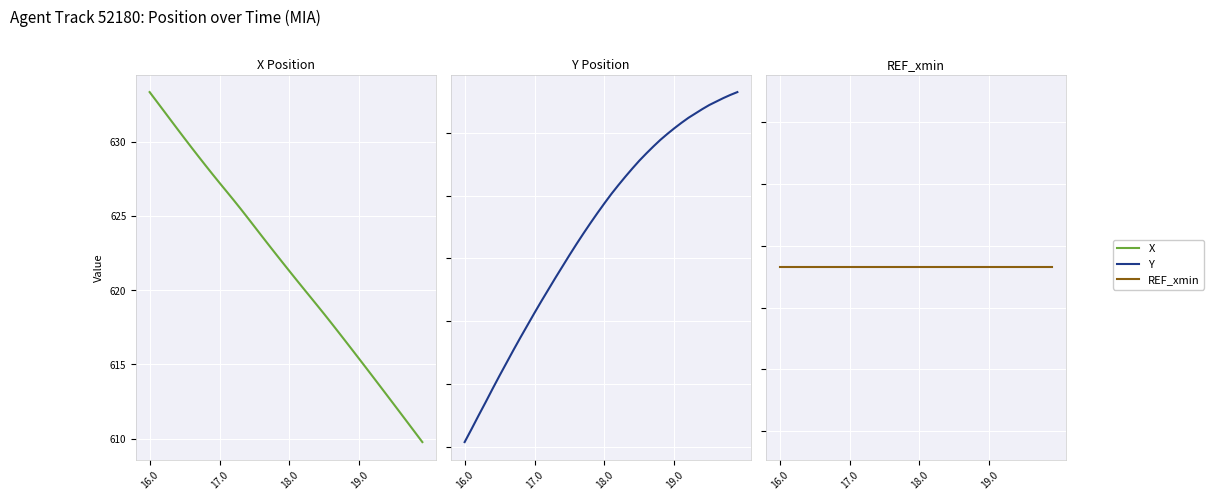

What is the average value of the Y series?

2248.9